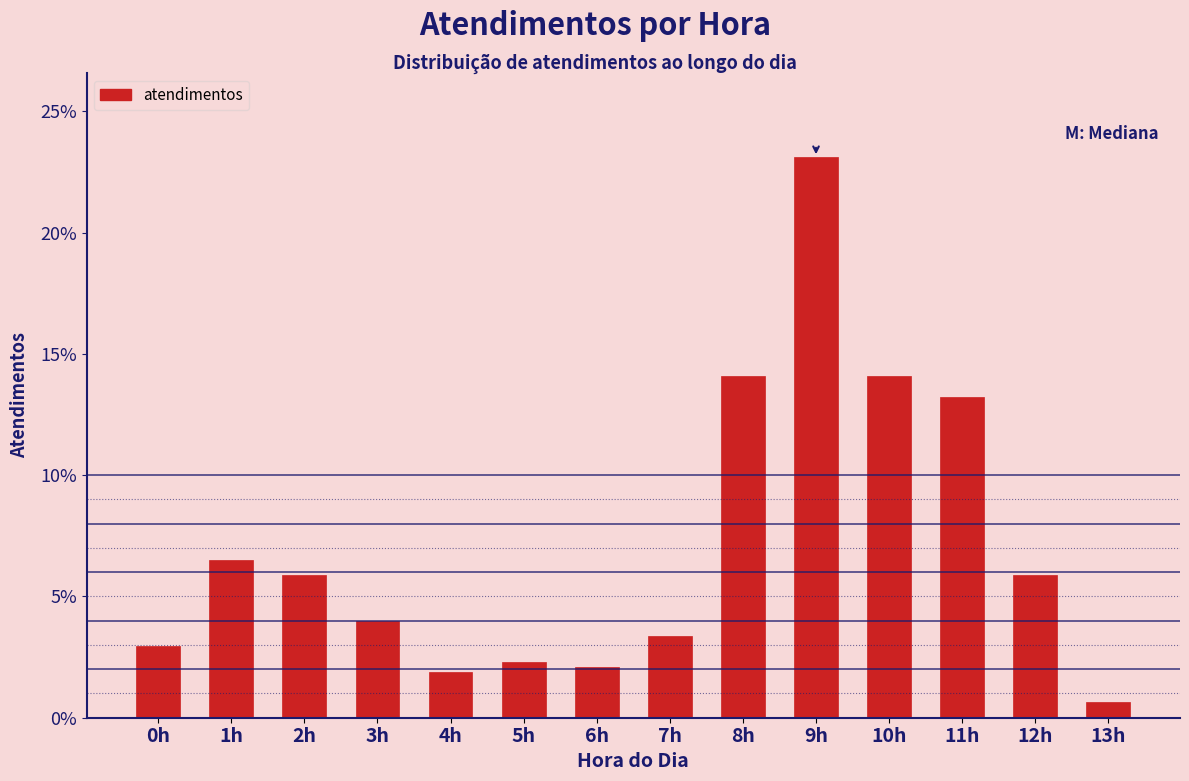

Reading left to right, transcribe all the data shown in this chart.

2.9	6.5	5.9	4.0	1.9	2.3	2.1	3.4	14.1	23.1	14.1	13.2	5.9	0.6